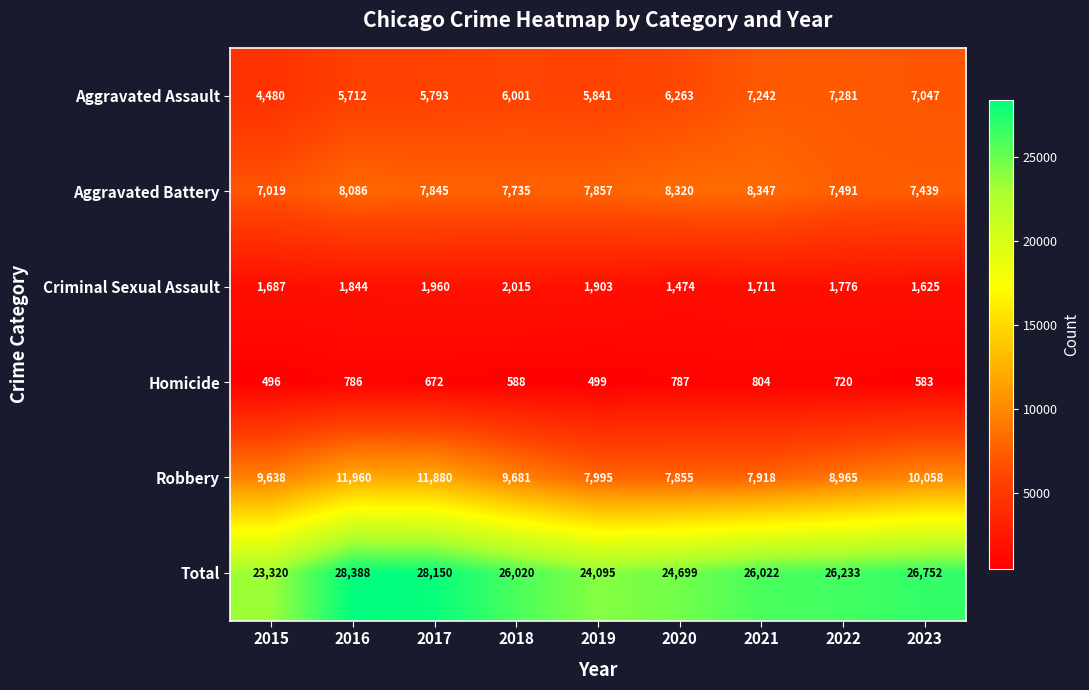

What is the sum of the Aggravated Assault values at 2022 and 2020?

13544